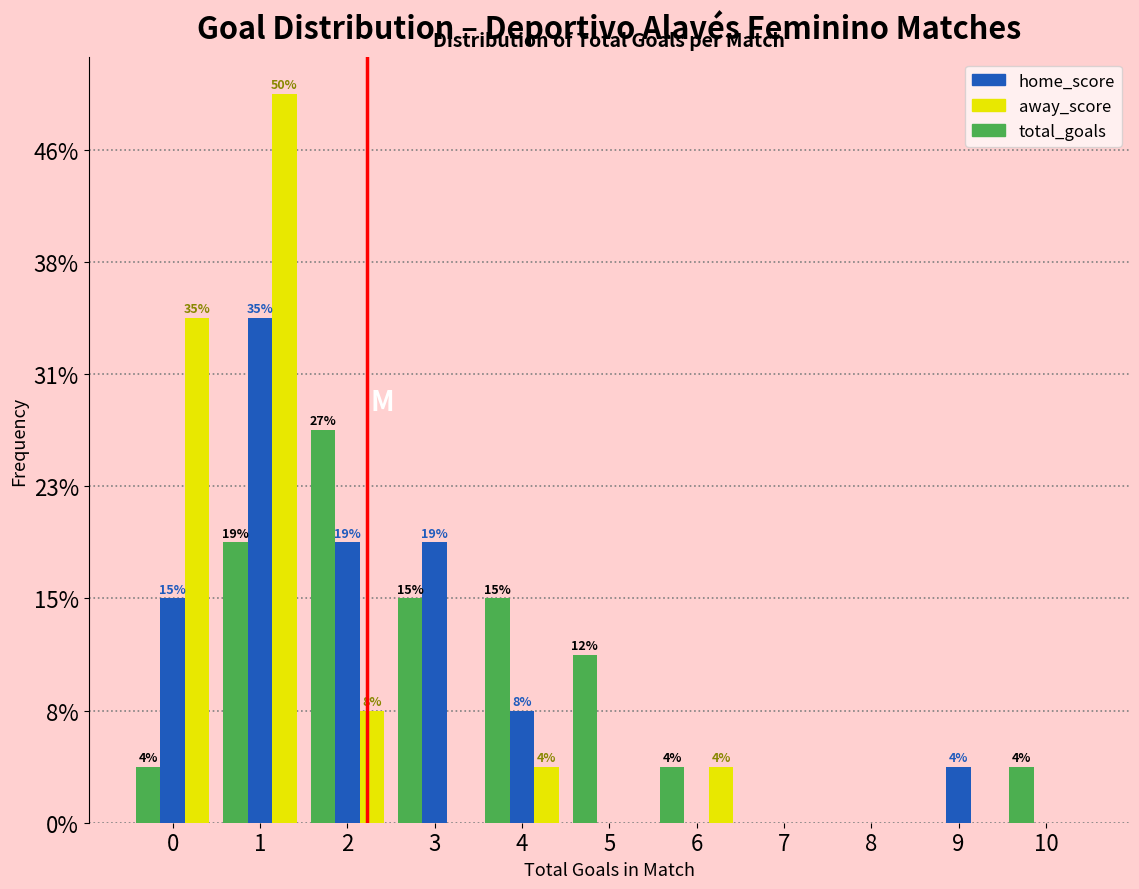

What are all the series names shown in the legend?

home_score, away_score, total_goals